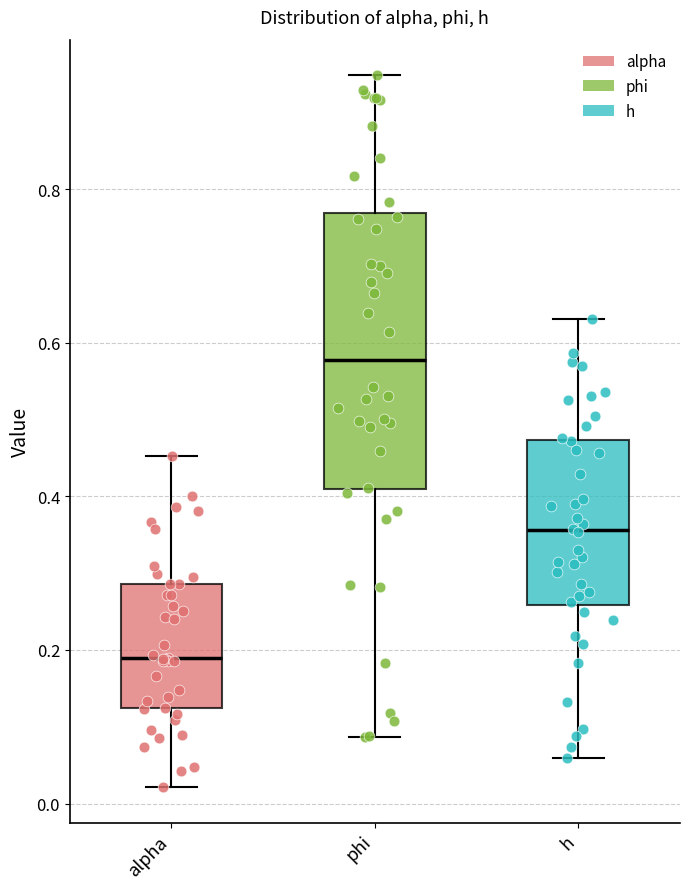

Comparing the boxes themselves (not the whiskers), which one is the tallest?

phi